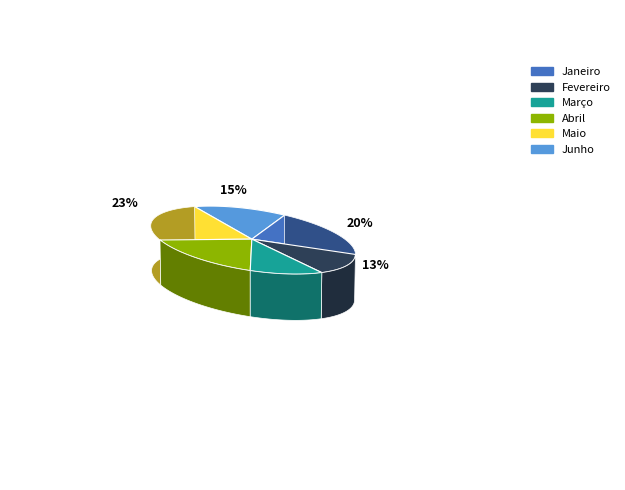

To the nearest percent, what is the difference between the largest and smallest slice percentages?

11%